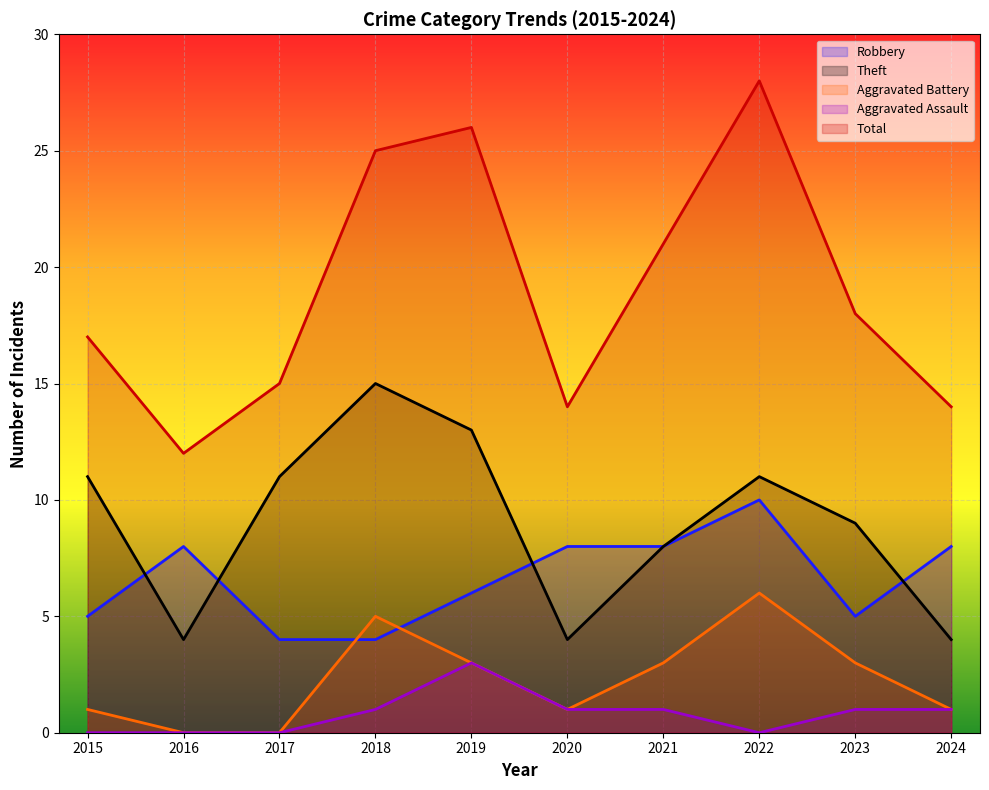

Which series changed the most between 2016 and 2021?

Total